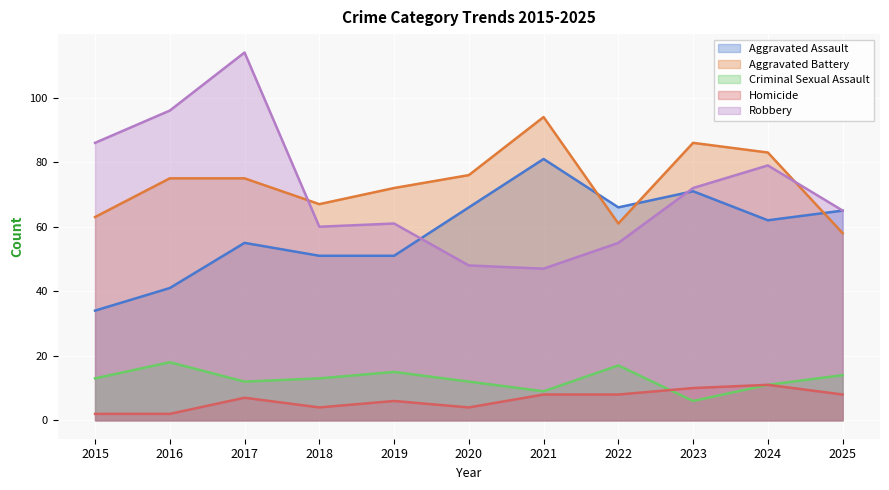

True or false: Aggravated Assault and Criminal Sexual Assault cross at least once.

False